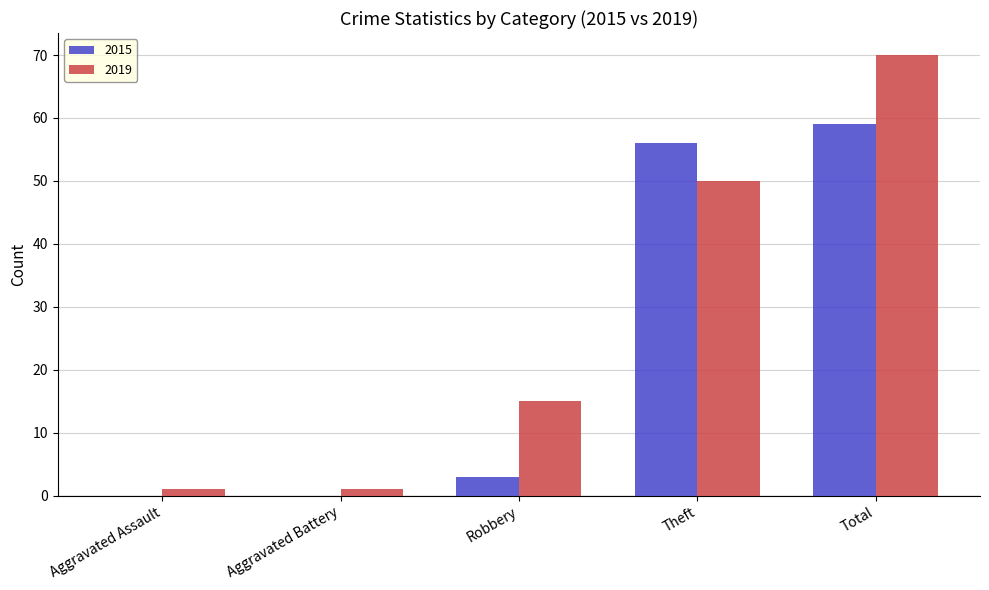

How many data points does each series have?

5